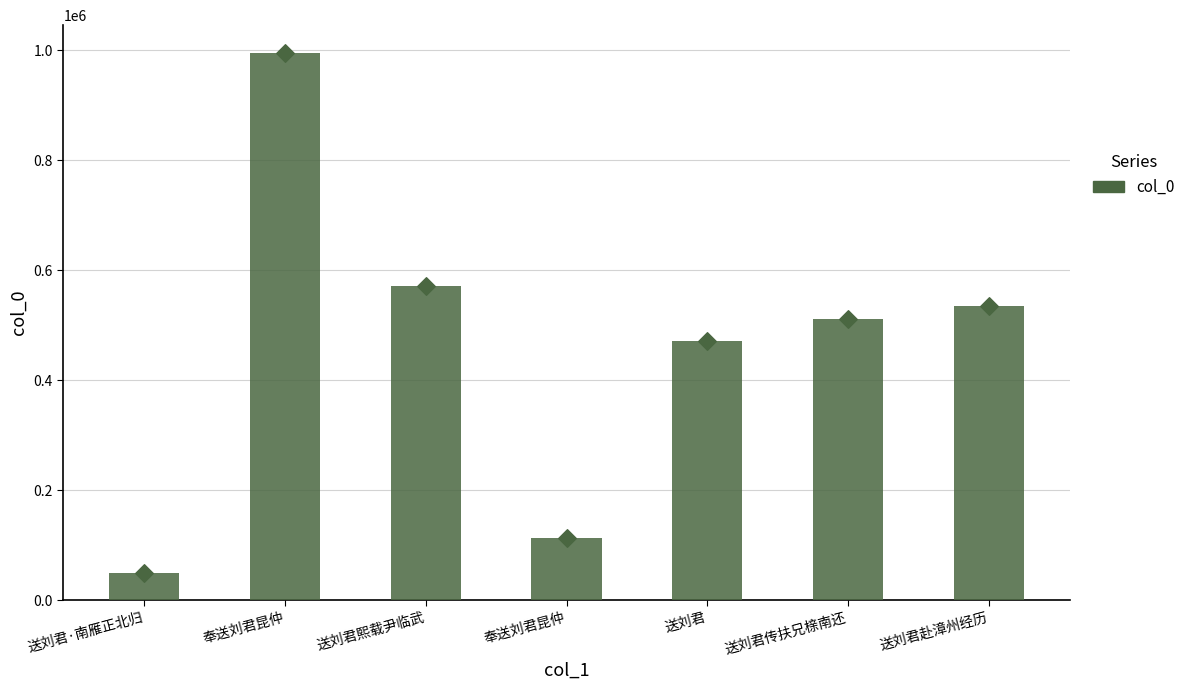

Between 送刘君·南雁正北归 and 送刘君, which is larger?

送刘君